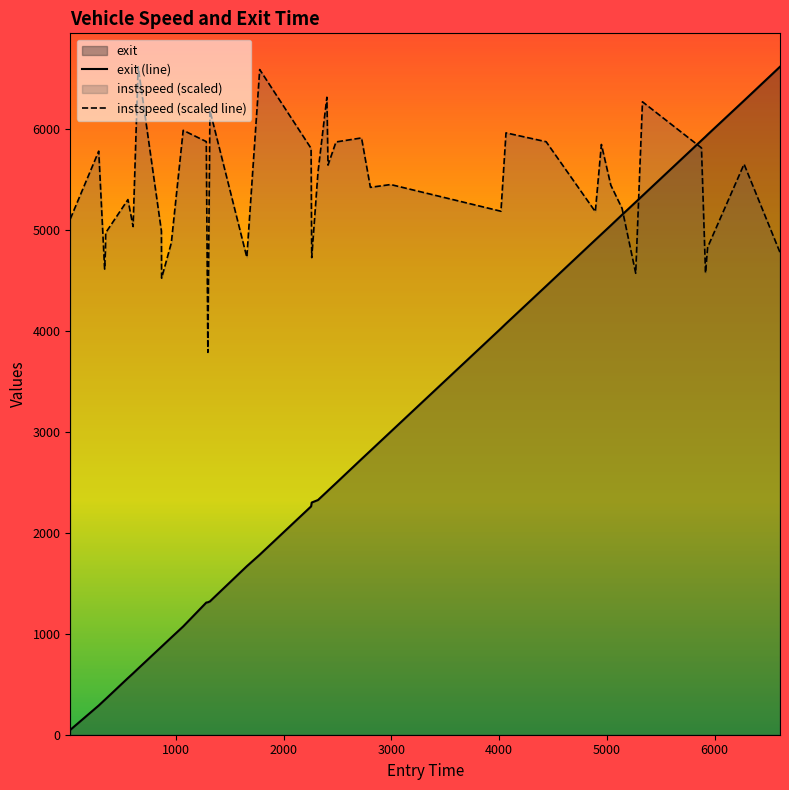

What is the total value across all series at 4893.083470328358?

10076.7